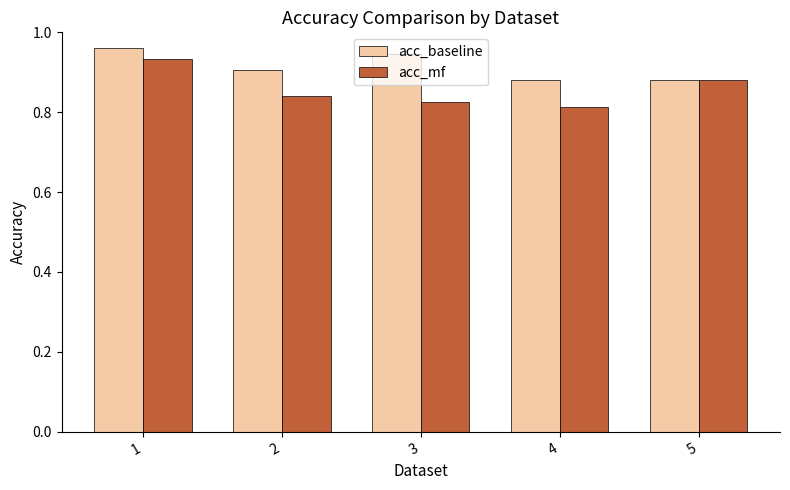

Are the bars grouped side by side (vs. stacked)?

Yes